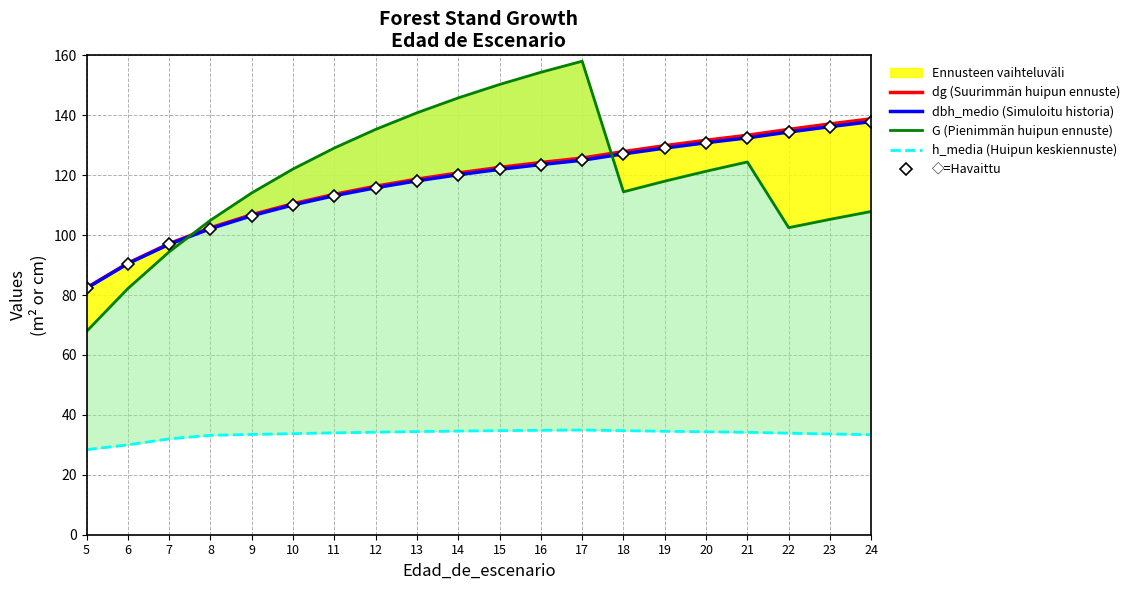

At which label does dbh_medio (Simuloitu historia) first exceed 121?

15